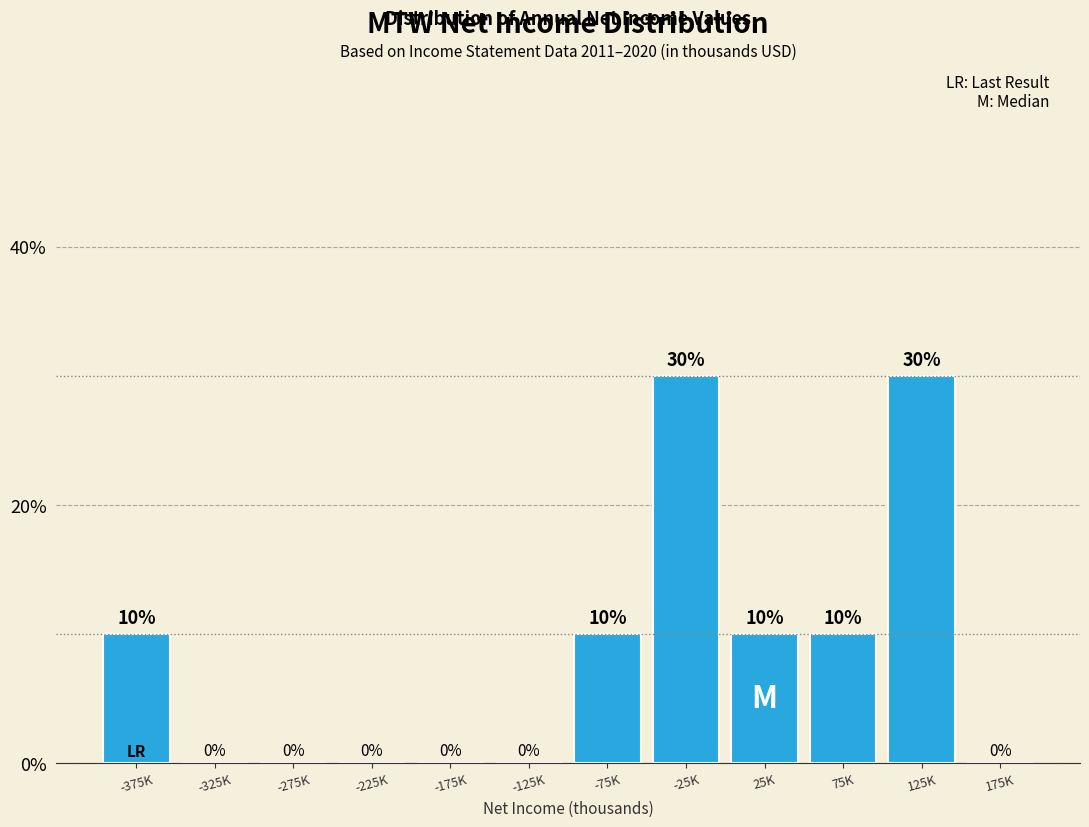

Reading left to right, what are all the values shown in this chart?

-375K=10	-325K=0	-275K=0	-225K=0	-175K=0	-125K=0	-75K=10	-25K=30	25K=10	75K=10	125K=30	175K=0